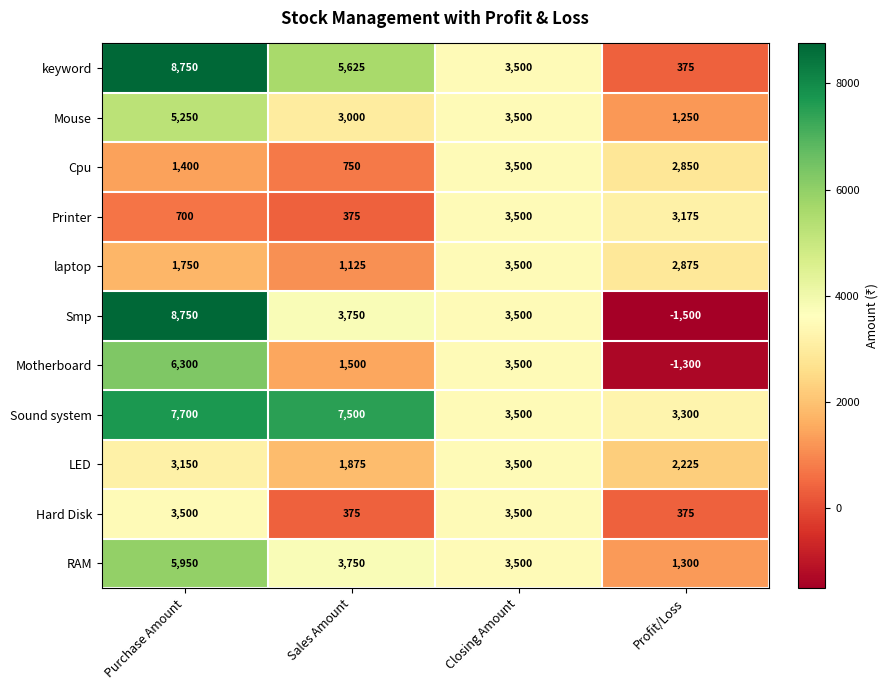

The Hard Disk series shows 375 at Profit/Loss. True or false?

True